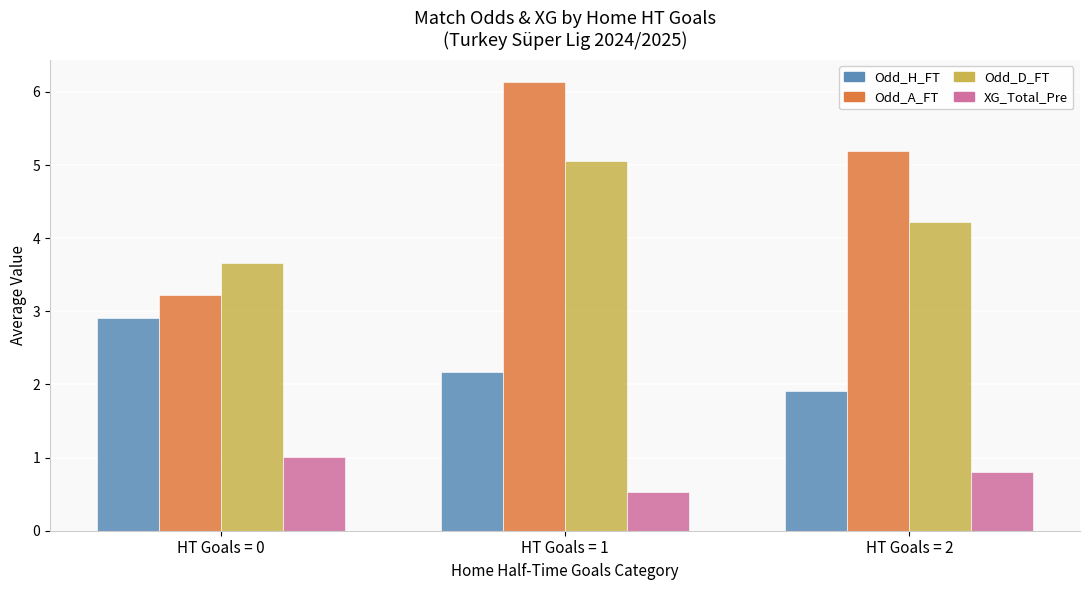

What are all the series names shown in the legend?

Odd_H_FT, Odd_A_FT, Odd_D_FT, XG_Total_Pre